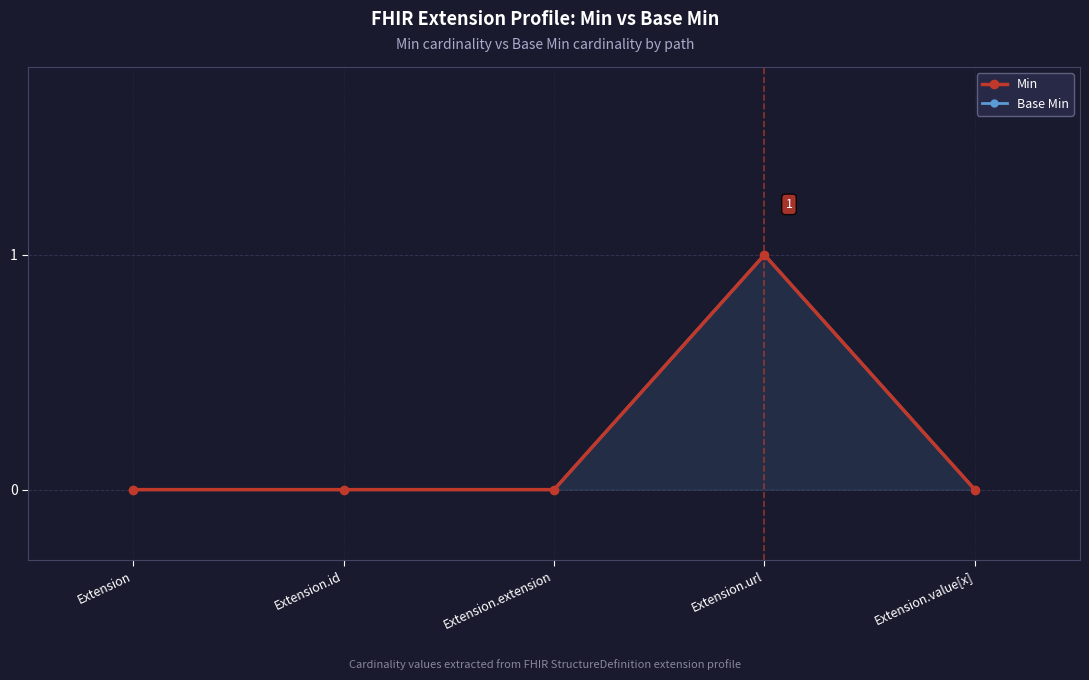

Reading right to left, list all the values displayed in this chart.

Min: Extension.value[x]=0	Extension.url=1	Extension.extension=0	Extension.id=0	Extension=0
Base Min: Extension.value[x]=0	Extension.url=1	Extension.extension=0	Extension.id=0	Extension=0